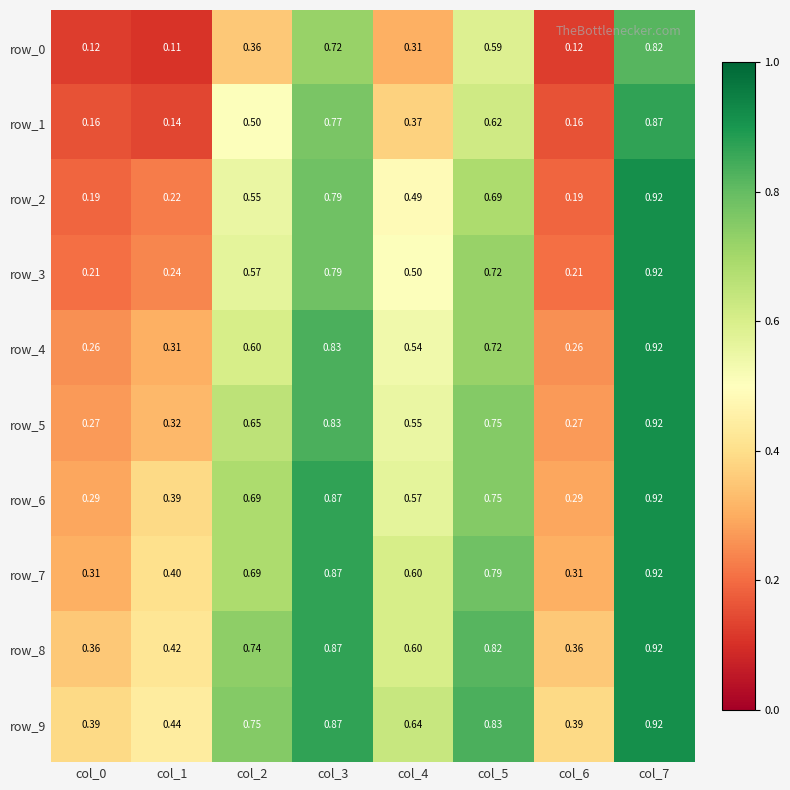

Is the value of row_9 at col_7 greater than the value of row_5 at col_2?

Yes